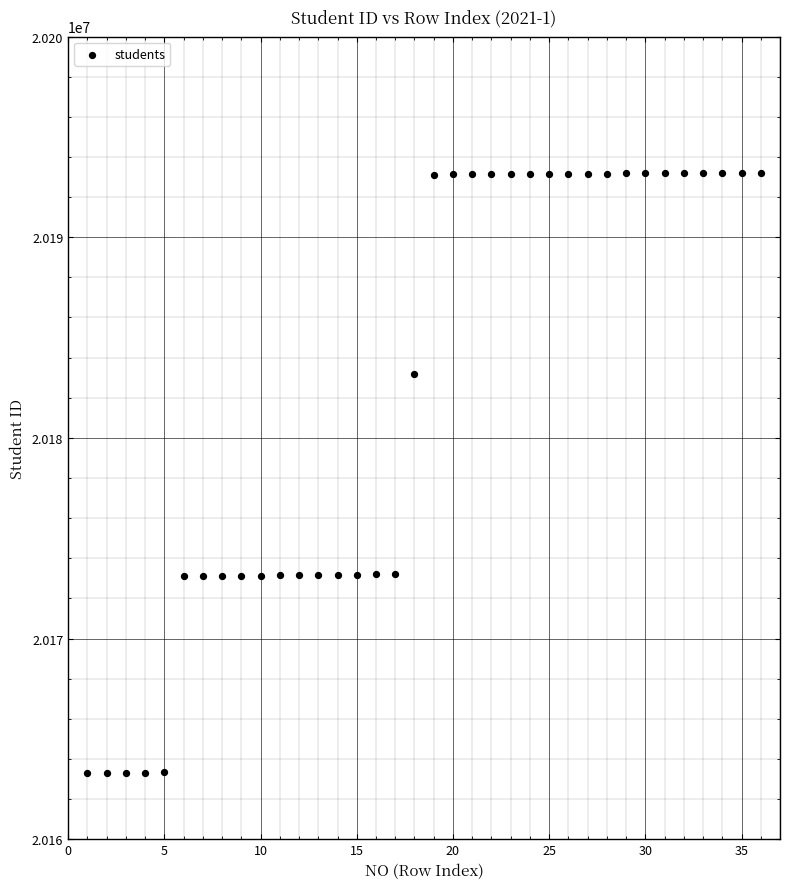

What is the range of X values (max minus min)?

35